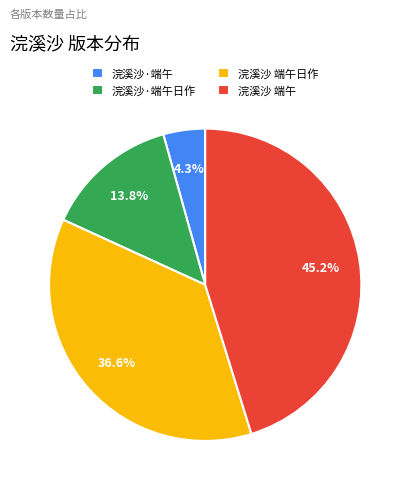

True or false: 浣溪沙·端午日作 accounts for 23% of the total.

False